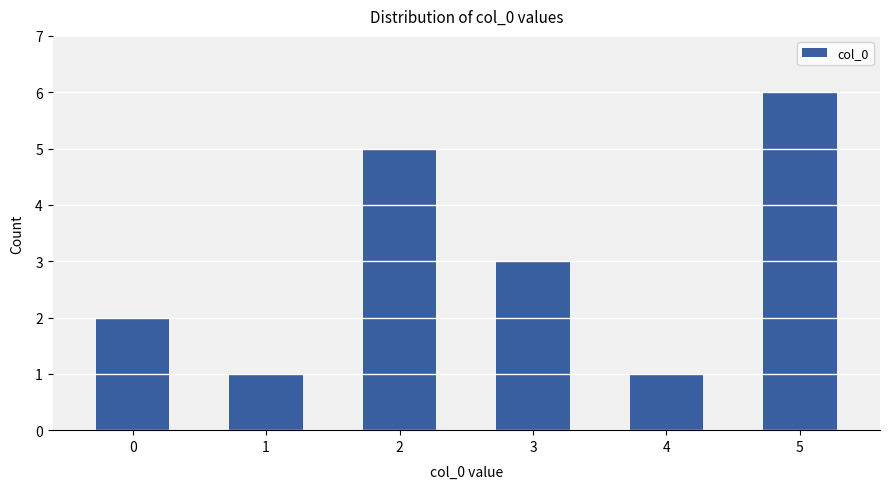

What is the greatest value displayed?

6